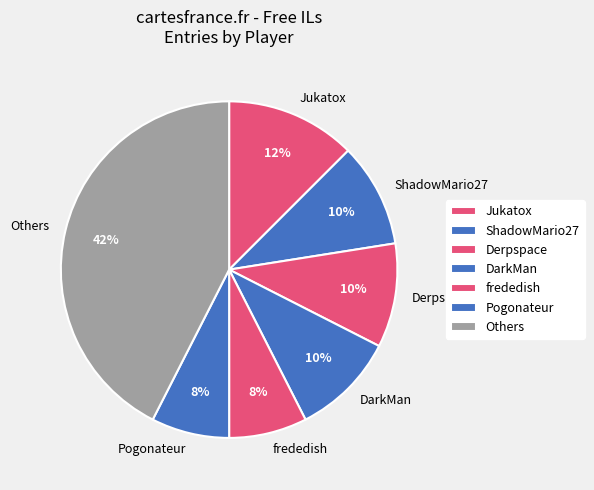

The Others slice represents 34% of the pie. True or false?

False